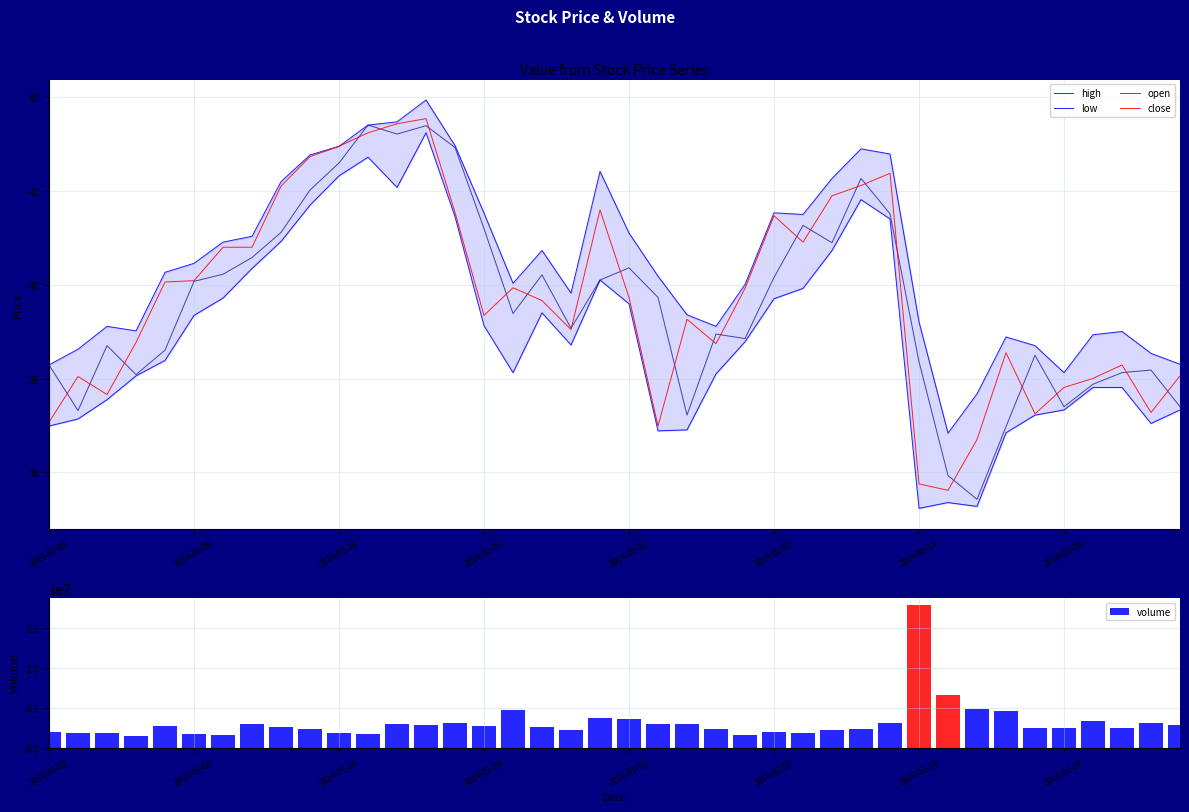

What is the lowest value of the close series?

37.8